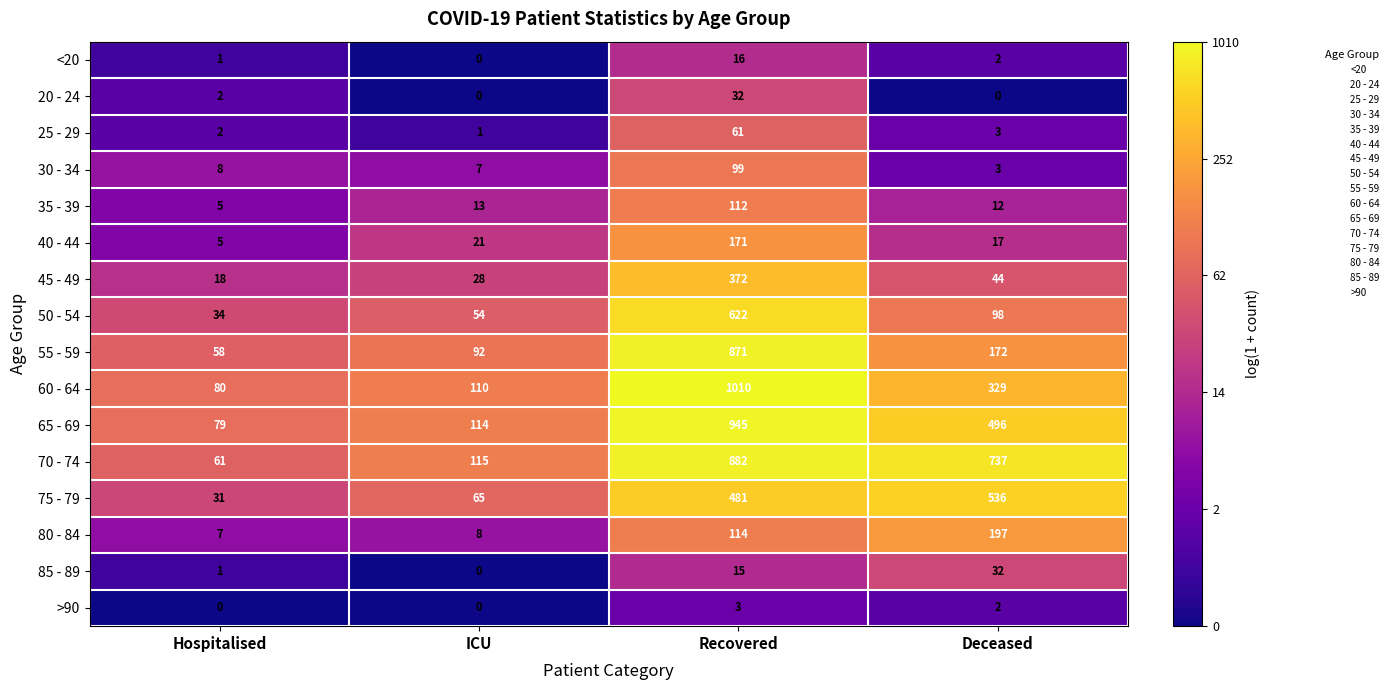

Which series has the largest total across all categories?

70 - 74